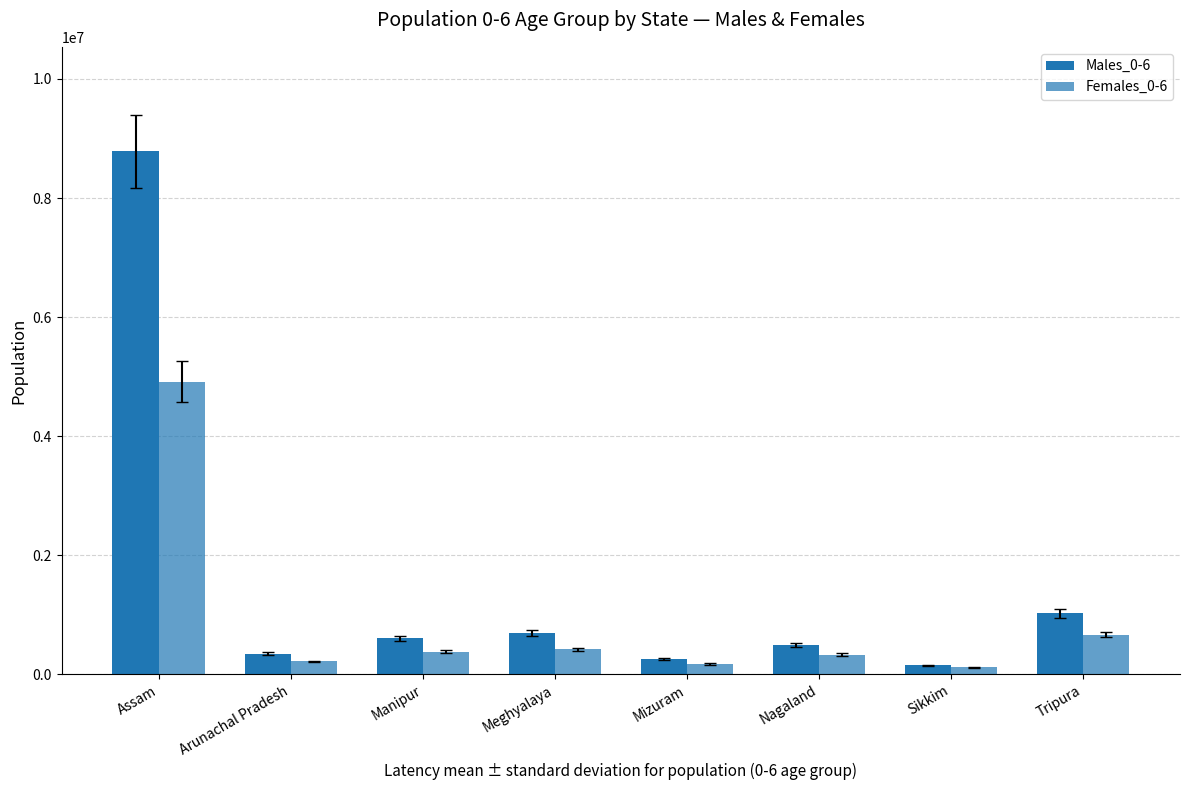

What position from the left is Assam?

1